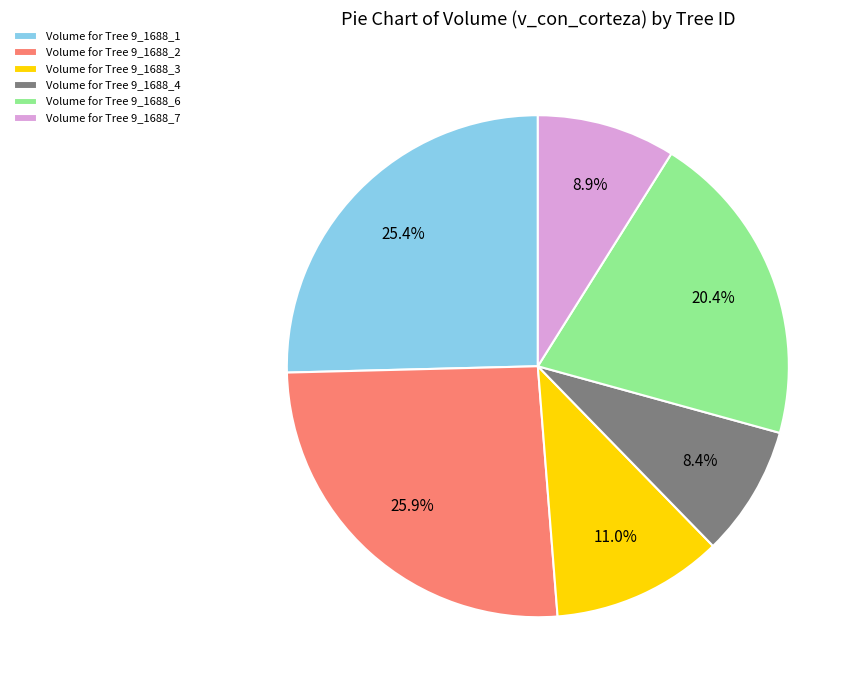

Is Volume for Tree 9_1688_3 the majority of the pie?

No